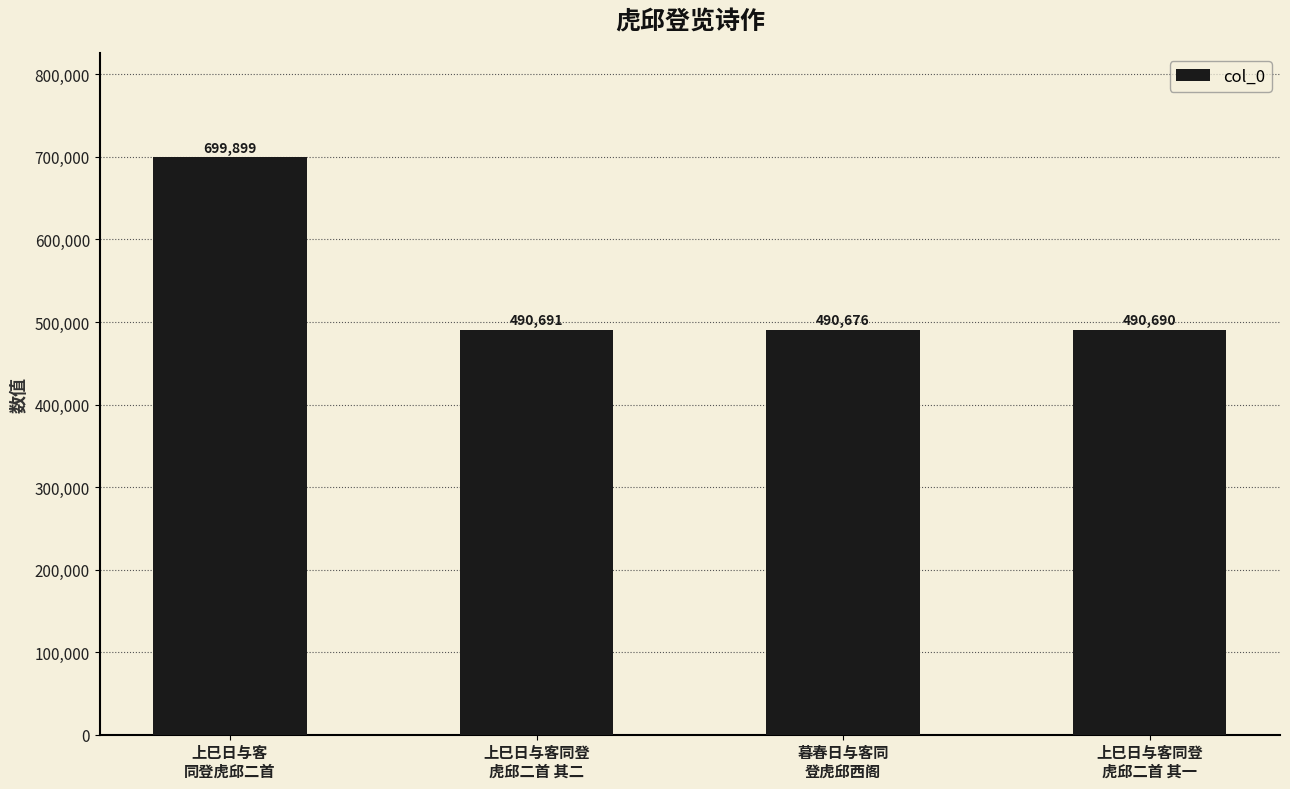

The chart shows a value of 215288 at 上巳日与客
同登虎邱二首. True or false?

False